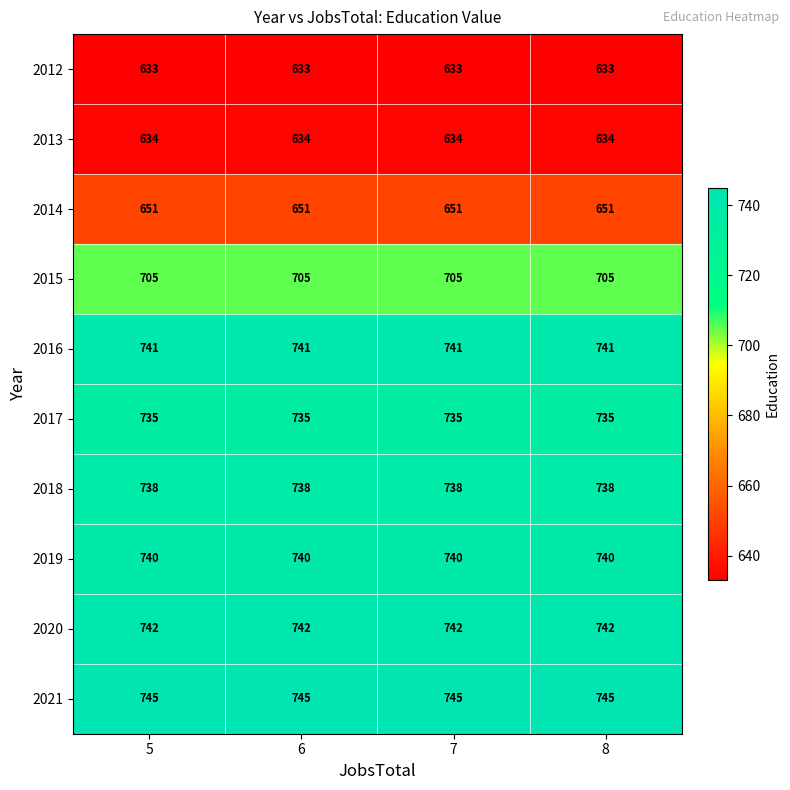

At how many categories does at least one series exceed 657?

4